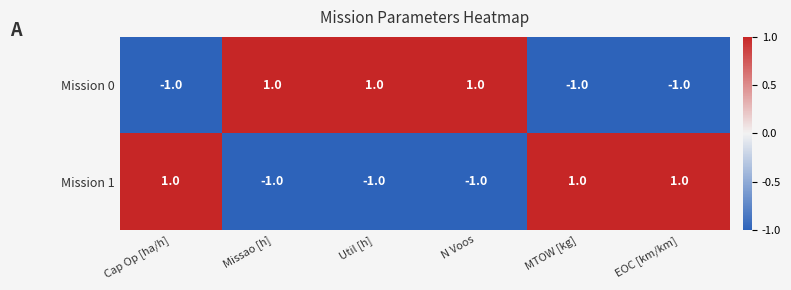

At how many categories does at least one series exceed 0?

6